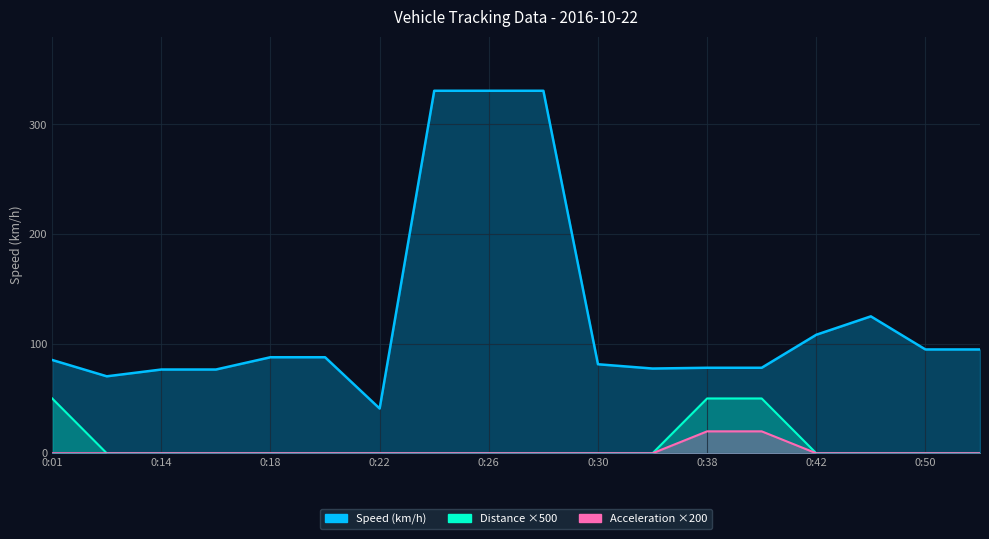

Is the value of Speed (km/h) at 0:18 greater than the value of Distance (m) at 0:10?

Yes